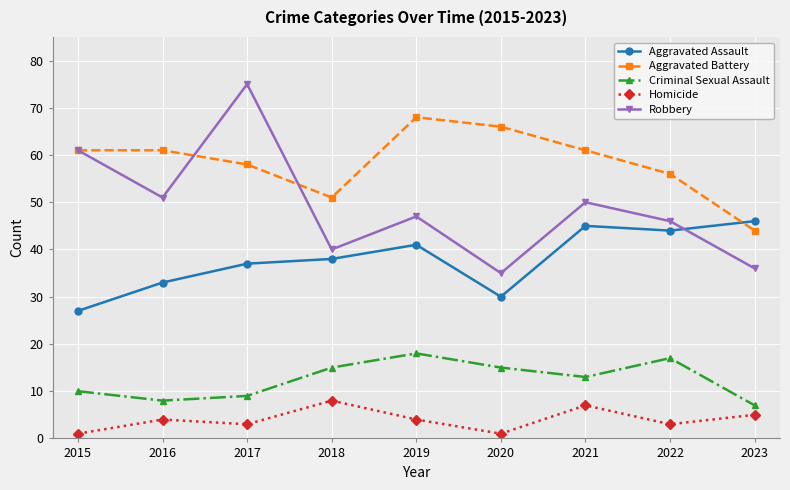

Does the chart have visible grid lines?

Yes